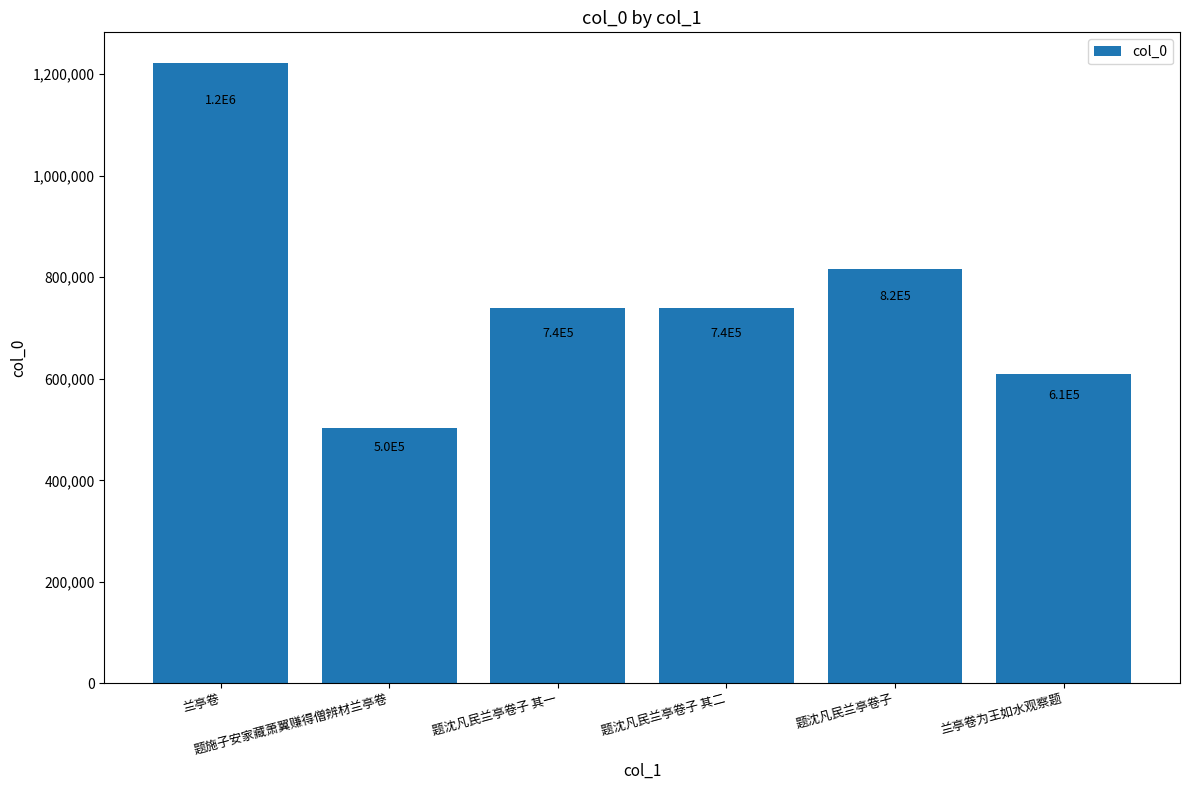

How many values are below 739881?

3